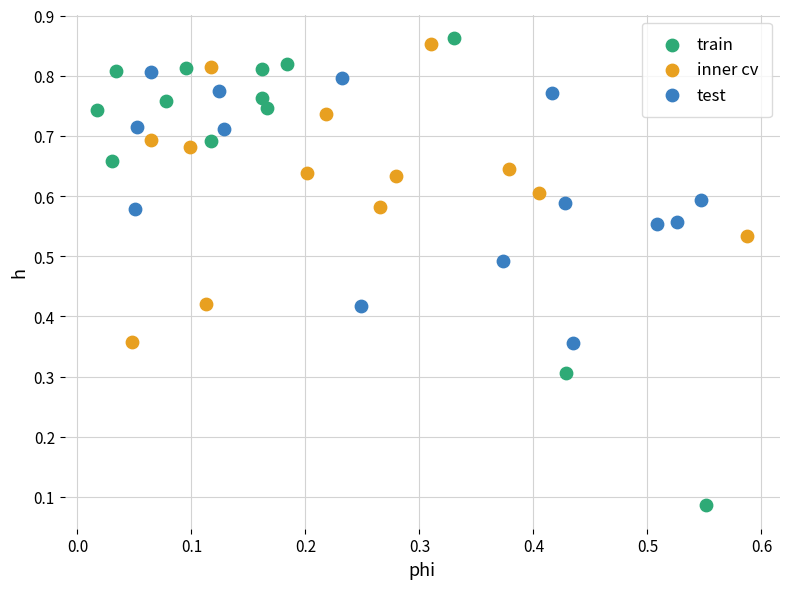

Which series has the widest spread of Y values?

train